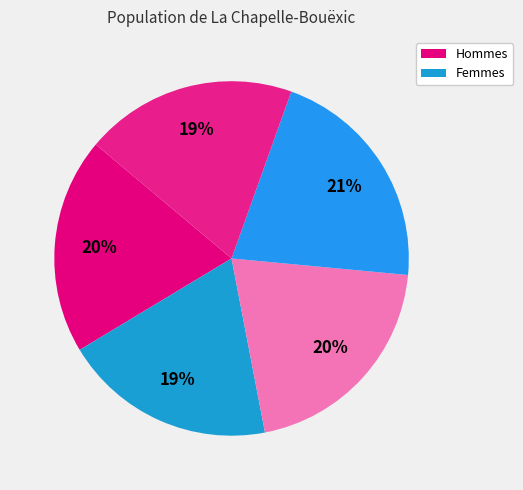

How many segments does this pie chart have?

5